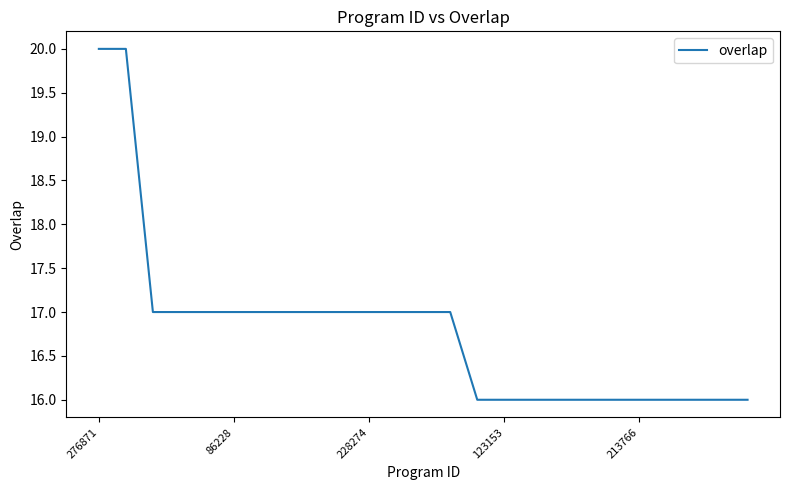

What is the greatest value displayed?

20